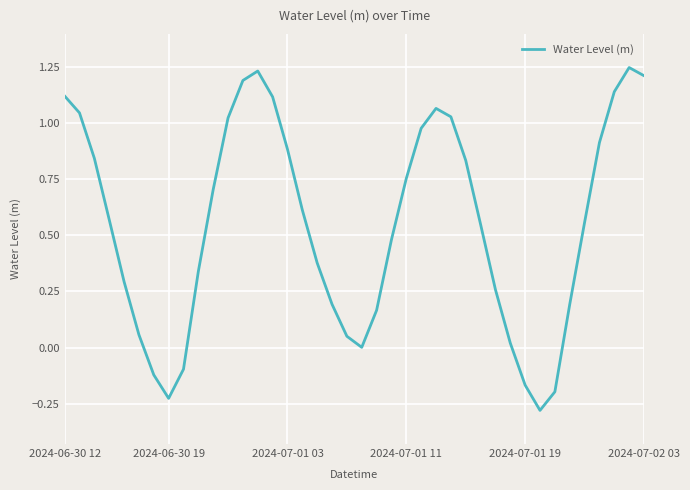

Does the chart display data point markers on the line(s)?

No